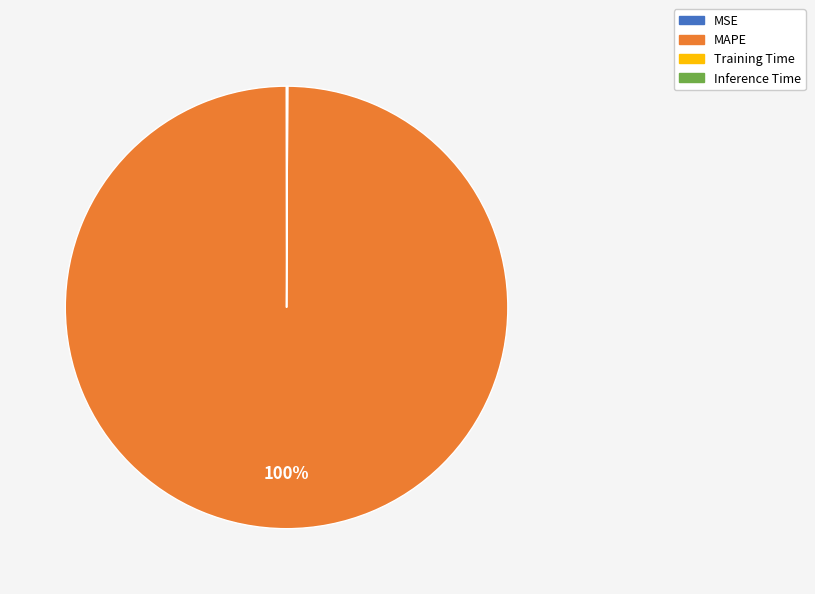

To the nearest percent, what is the difference between the largest and smallest slice percentages?

100%